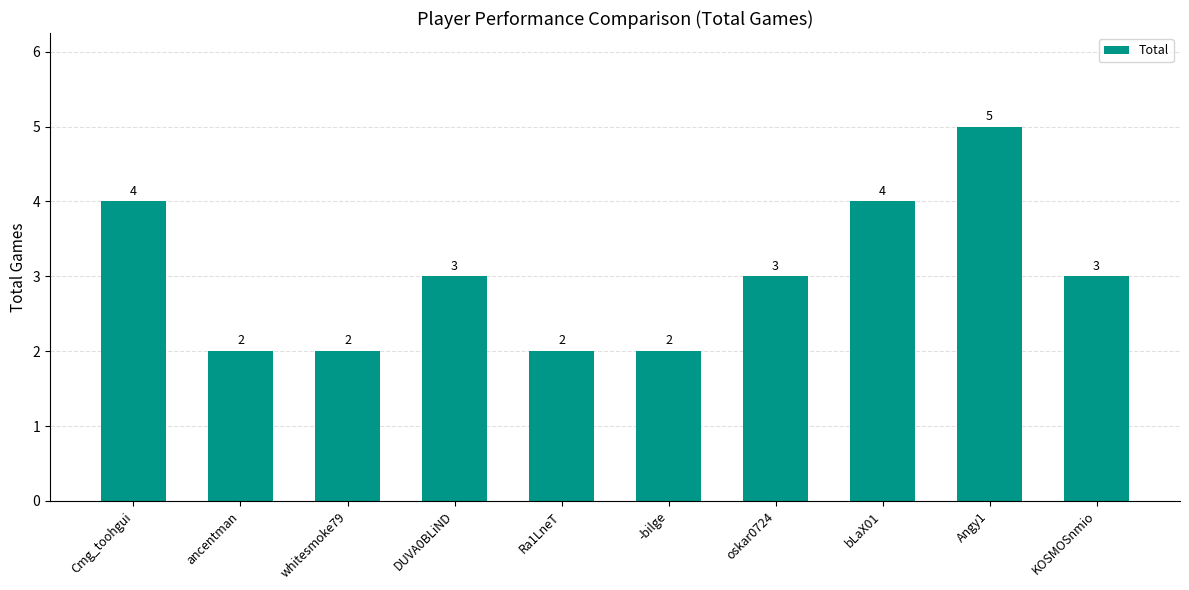

Count the values in the range 2 to 4.

9